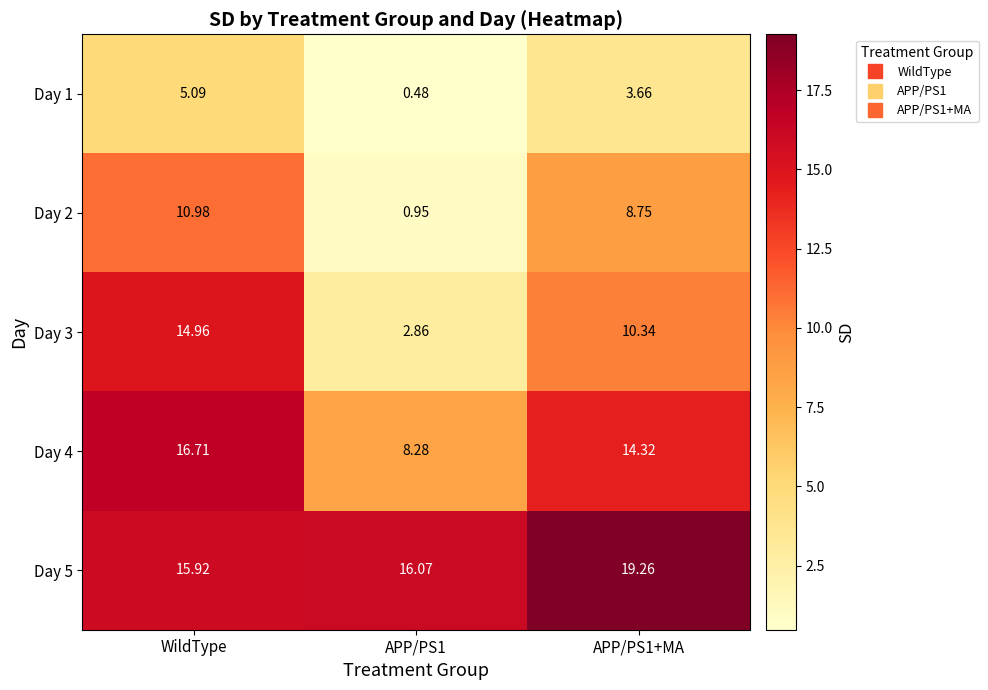

What is the spread (max minus min) of values at WildType?

11.6